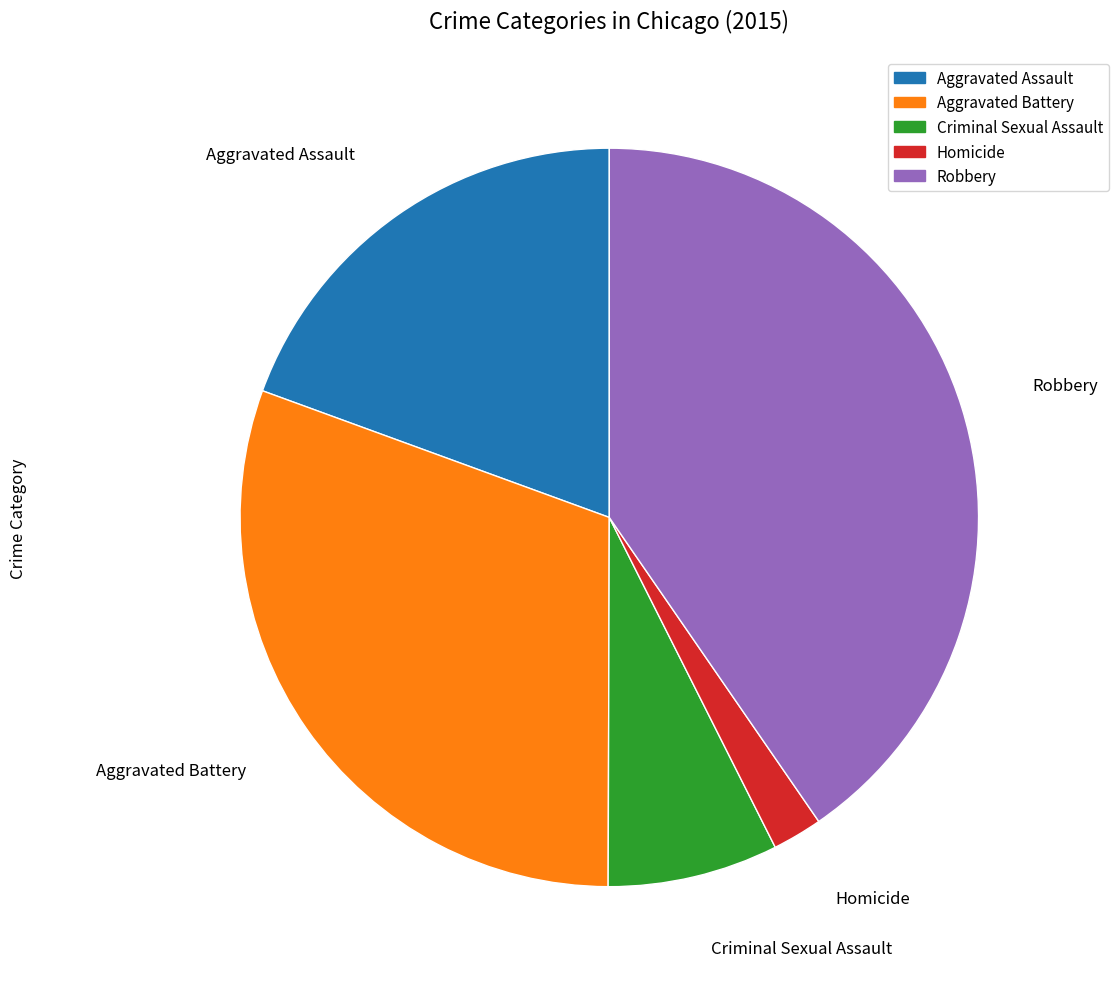

Is it true that Homicide is 2% of the pie?

True